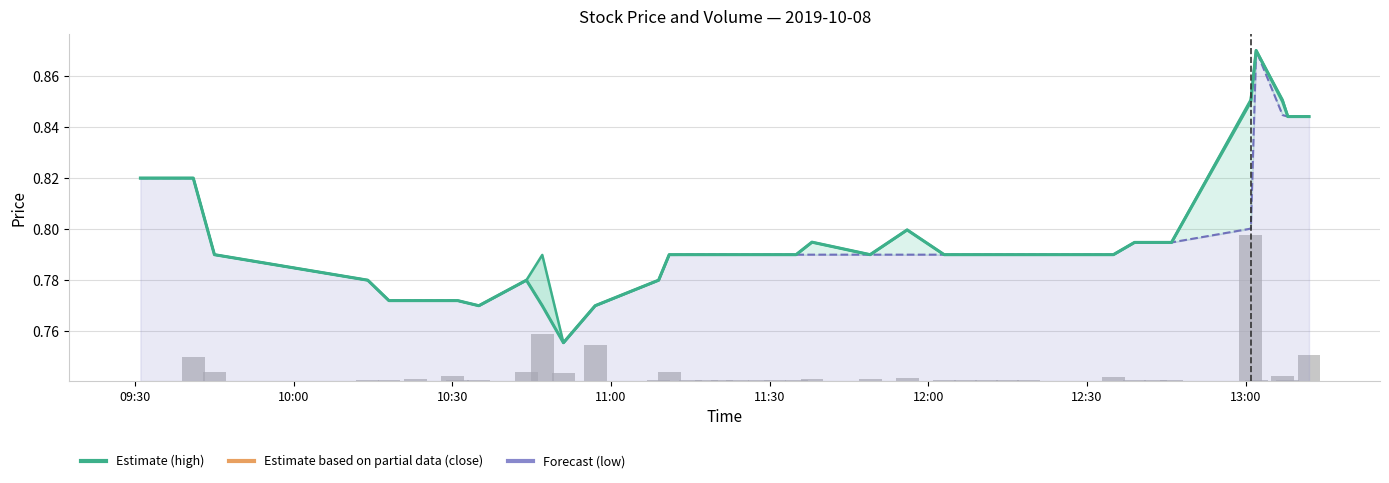

How many values in the volume series exceed 0?

38